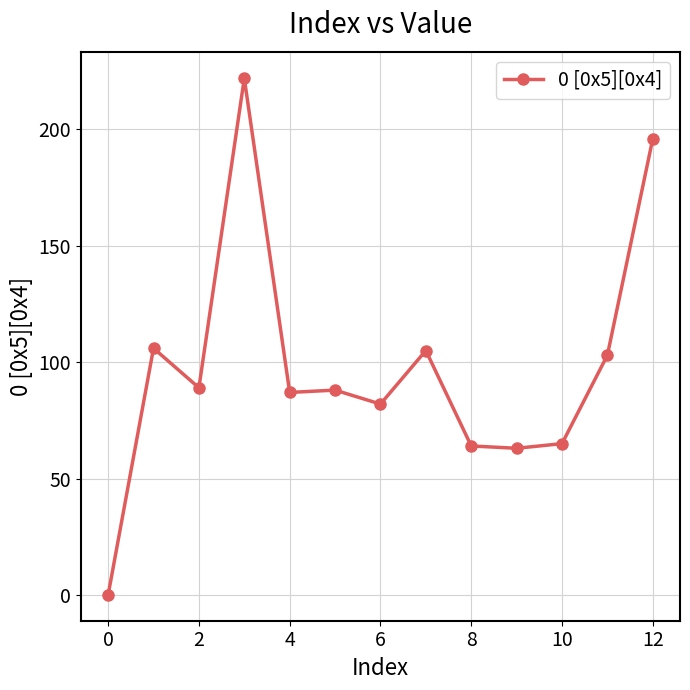

What is the value of the 6th point from the left?

88